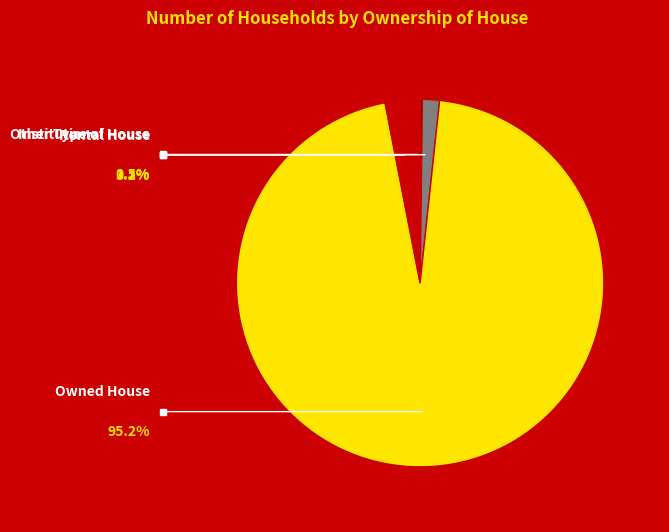

To the nearest percent, what portion does Owned House represent?

95%